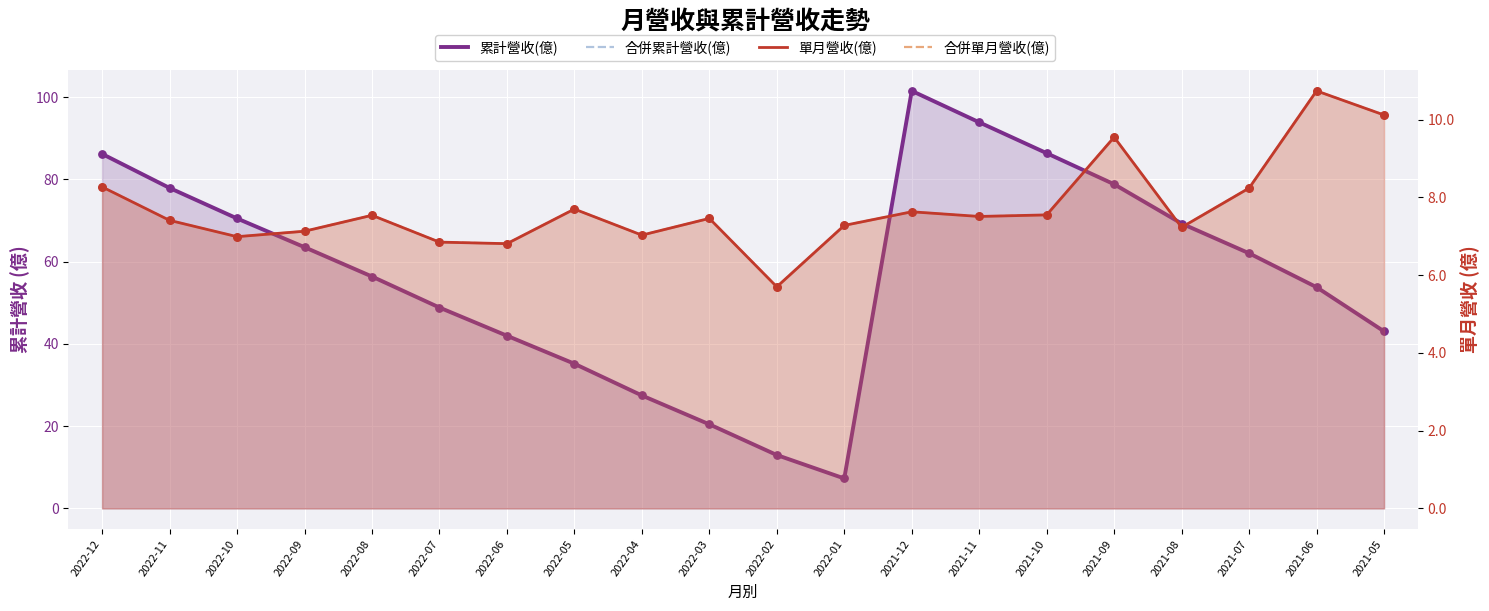

Which series has the largest Y range (max minus min)?

累計營收(億)